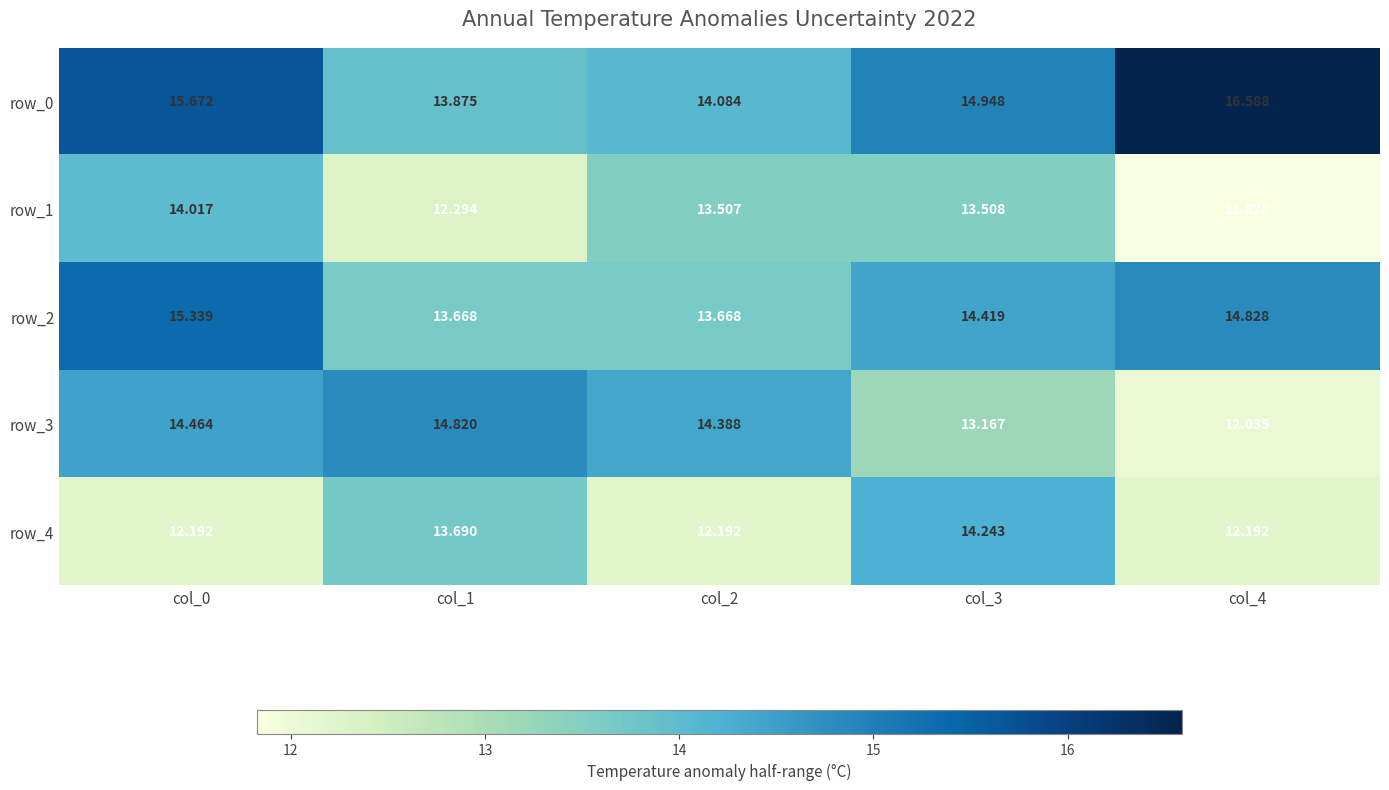

Reading left to right, what are all the values shown in this chart?

row_0: 15.7	13.9	14.1	14.9	16.6
row_1: 14.0	12.3	13.5	13.5	11.8
row_2: 15.3	13.7	13.7	14.4	14.8
row_3: 14.5	14.8	14.4	13.2	12.0
row_4: 12.2	13.7	12.2	14.2	12.2